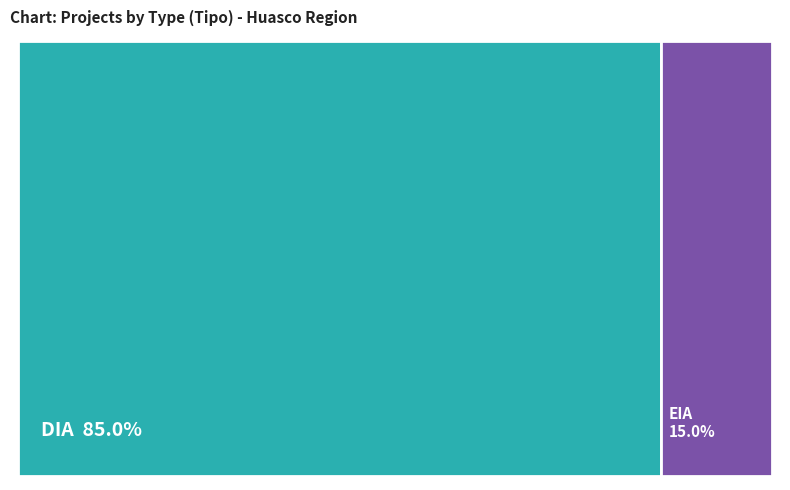

How many slices are in this pie chart?

2